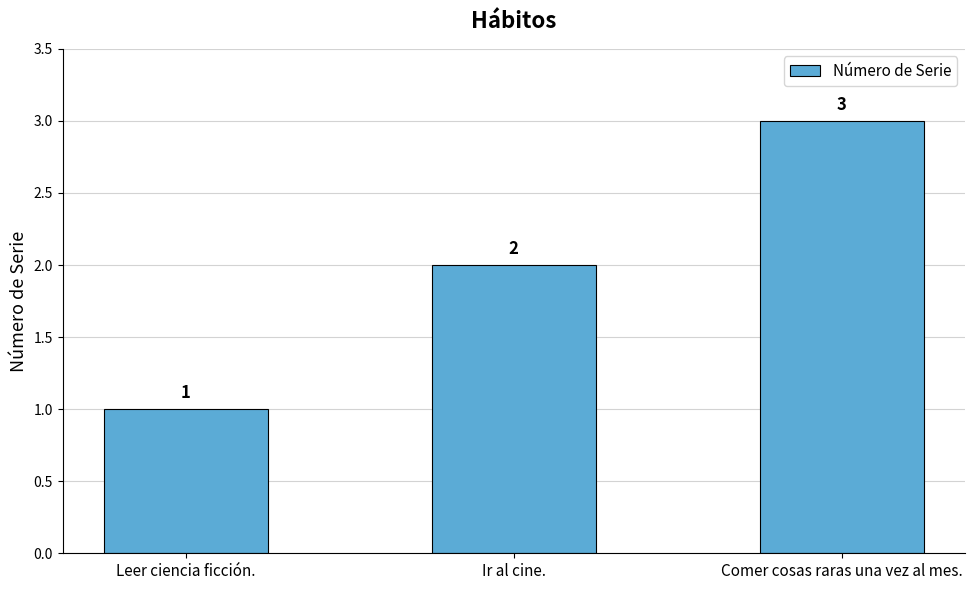

What value does the data have at Ir al cine.?

2